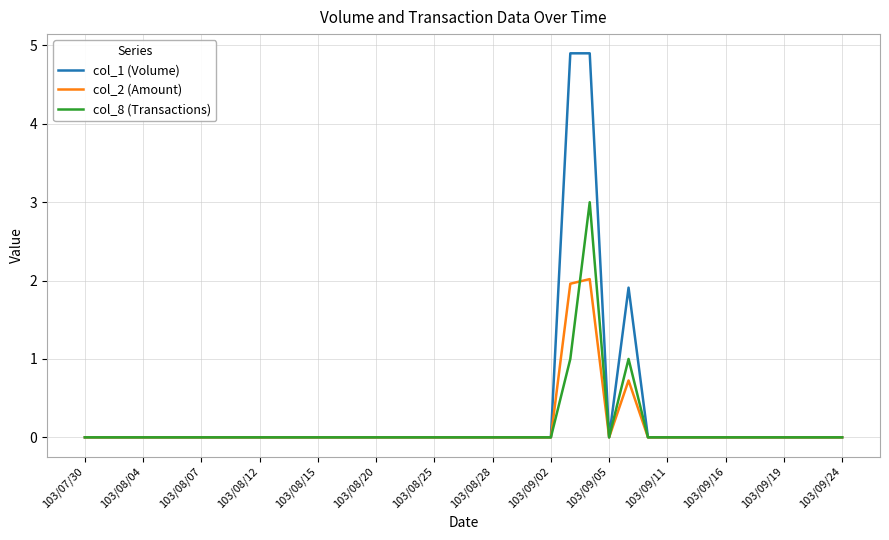

What is the maximum value shown in the chart?

4.9